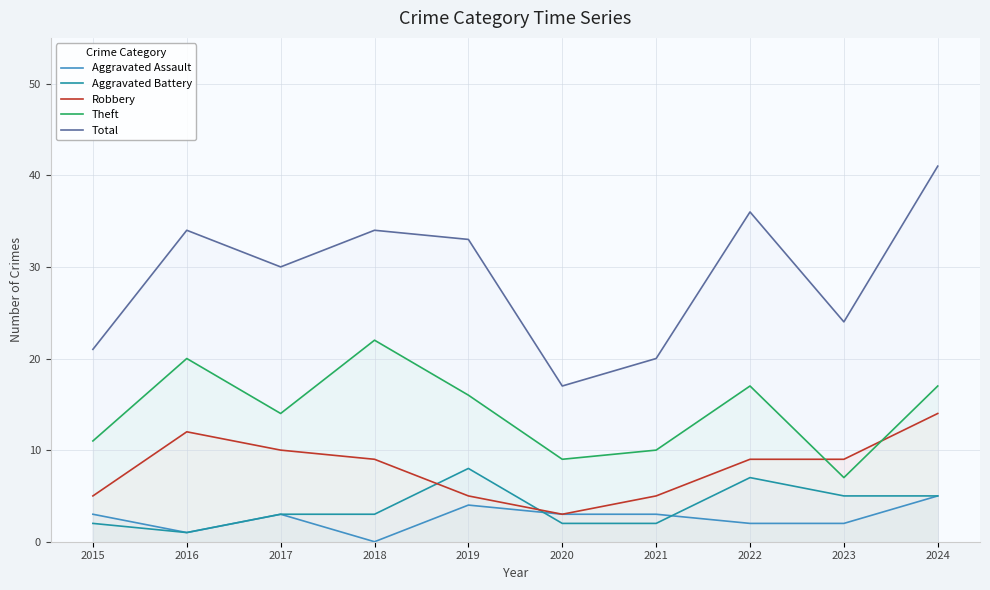

What is the sum of the Aggravated Battery values at 2022 and 2015?

9